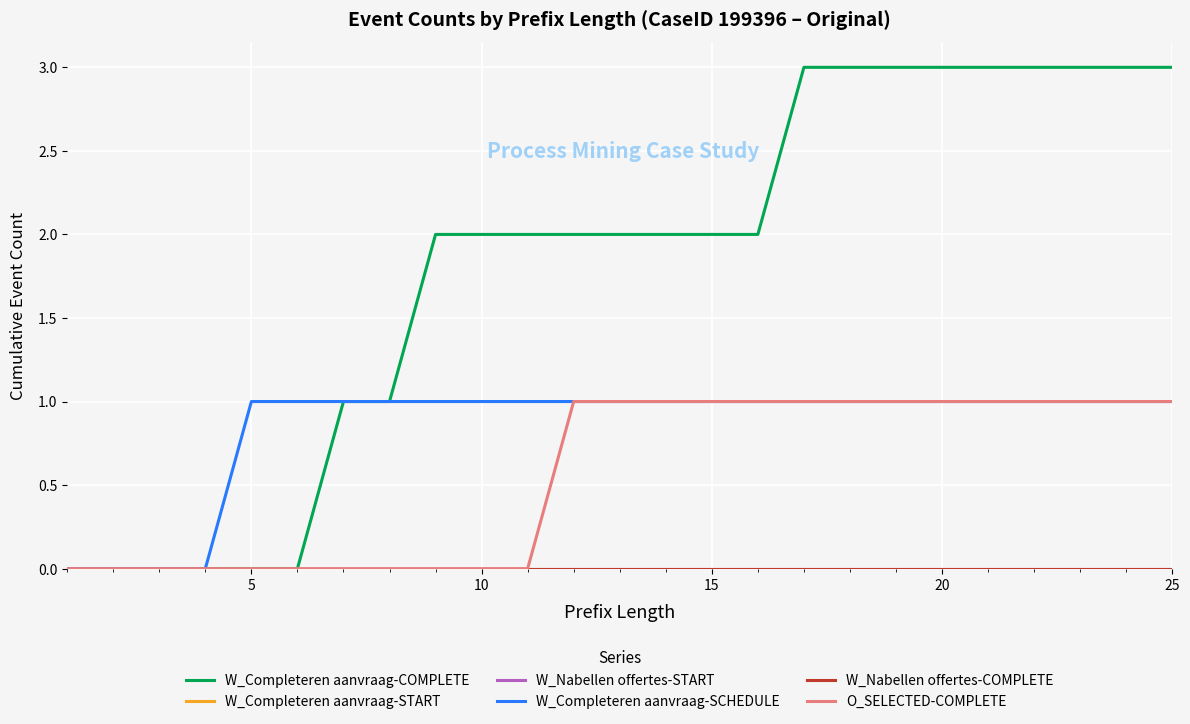

Does the chart display data point markers on the line(s)?

No